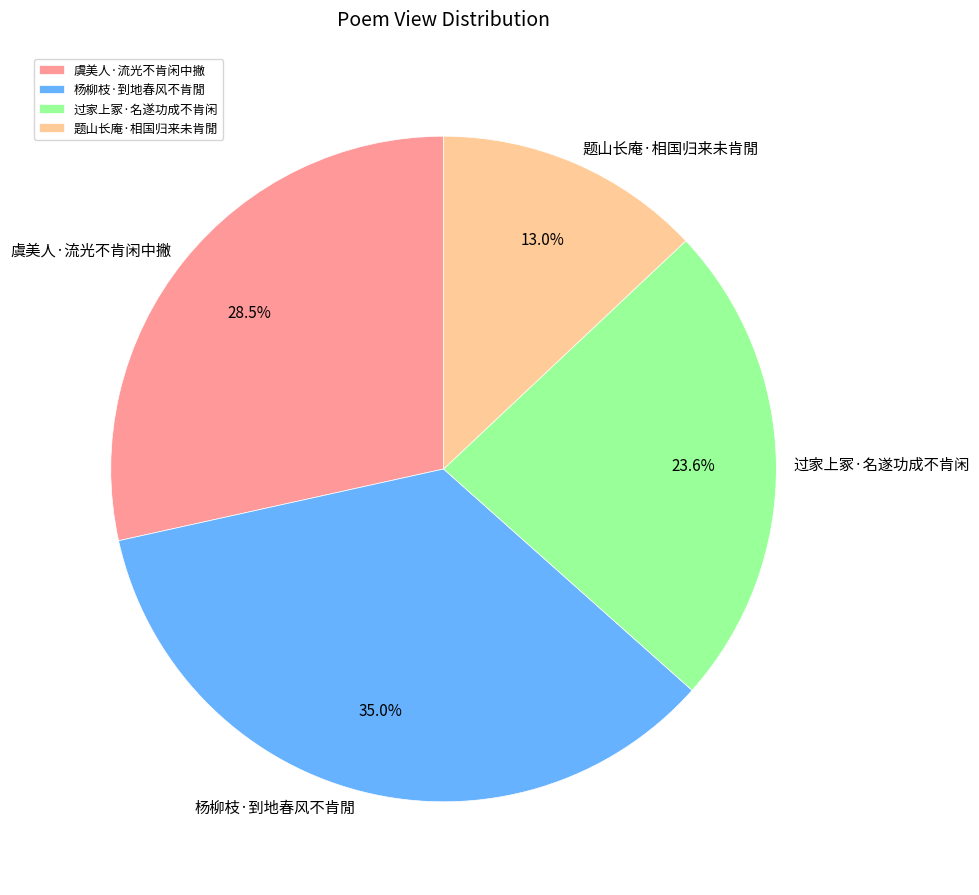

Is 虞美人·流光不肯闲中撇 the majority of the pie?

No